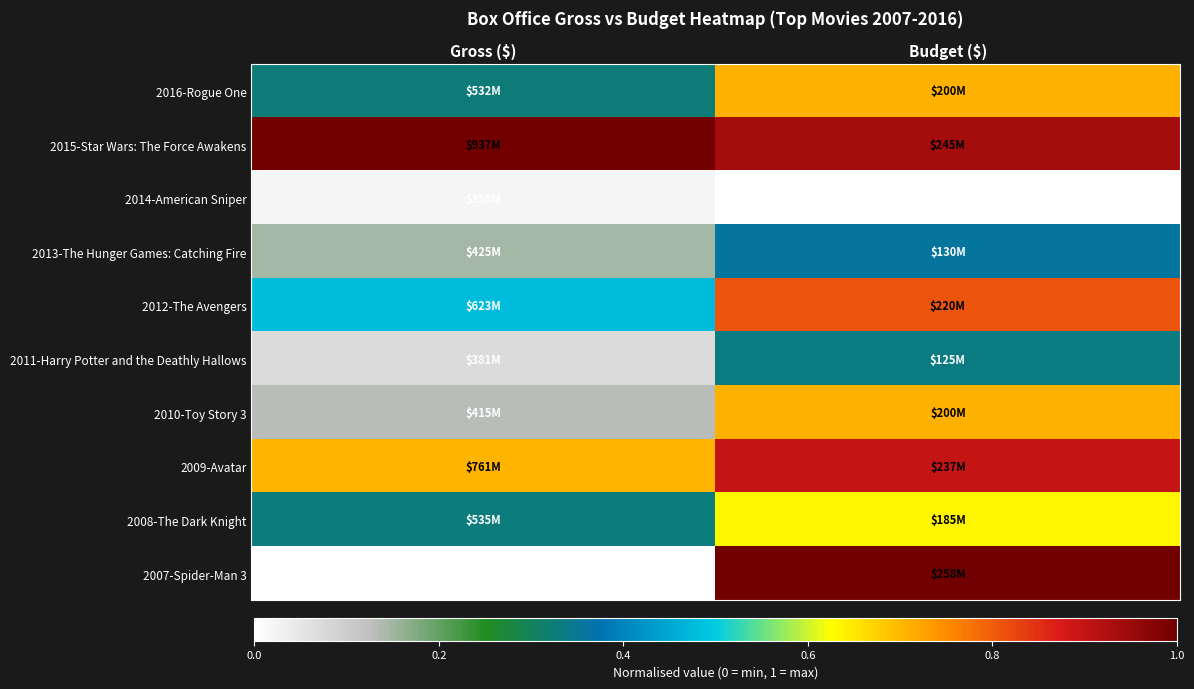

Rank the series by their maximum value, from lowest to highest.

2014-American Sniper, 2011-Harry Potter and the Deathly Hallows, 2013-The Hunger Games: Catching Fire, 2008-The Dark Knight, 2016-Rogue One, 2010-Toy Story 3, 2012-The Avengers, 2009-Avatar, 2015-Star Wars: The Force Awakens, 2007-Spider-Man 3